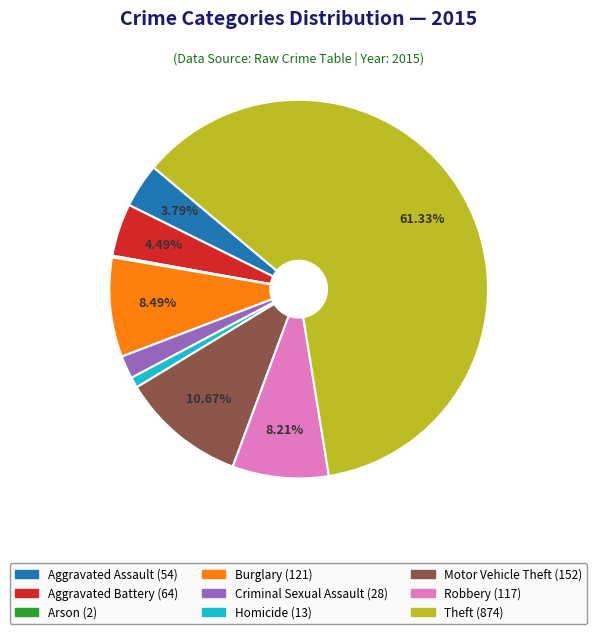

To the nearest percent, what portion does Theft represent?

61%